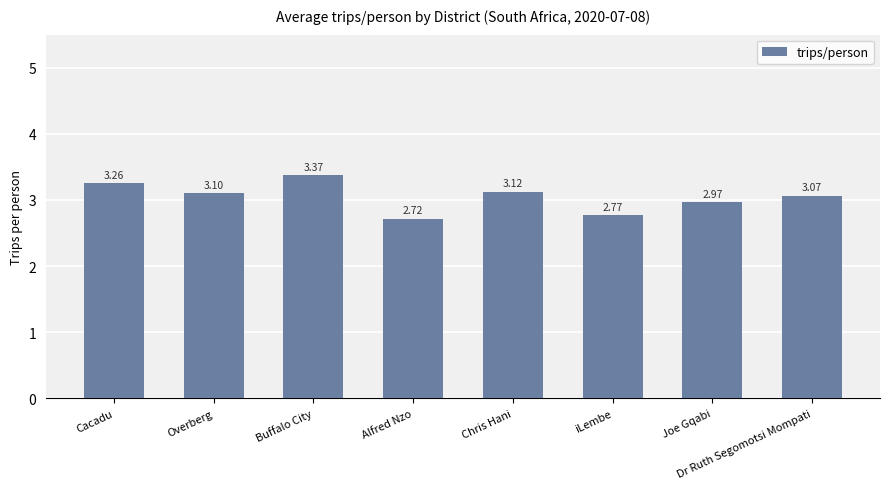

Which category has the highest value across all series?

Buffalo City